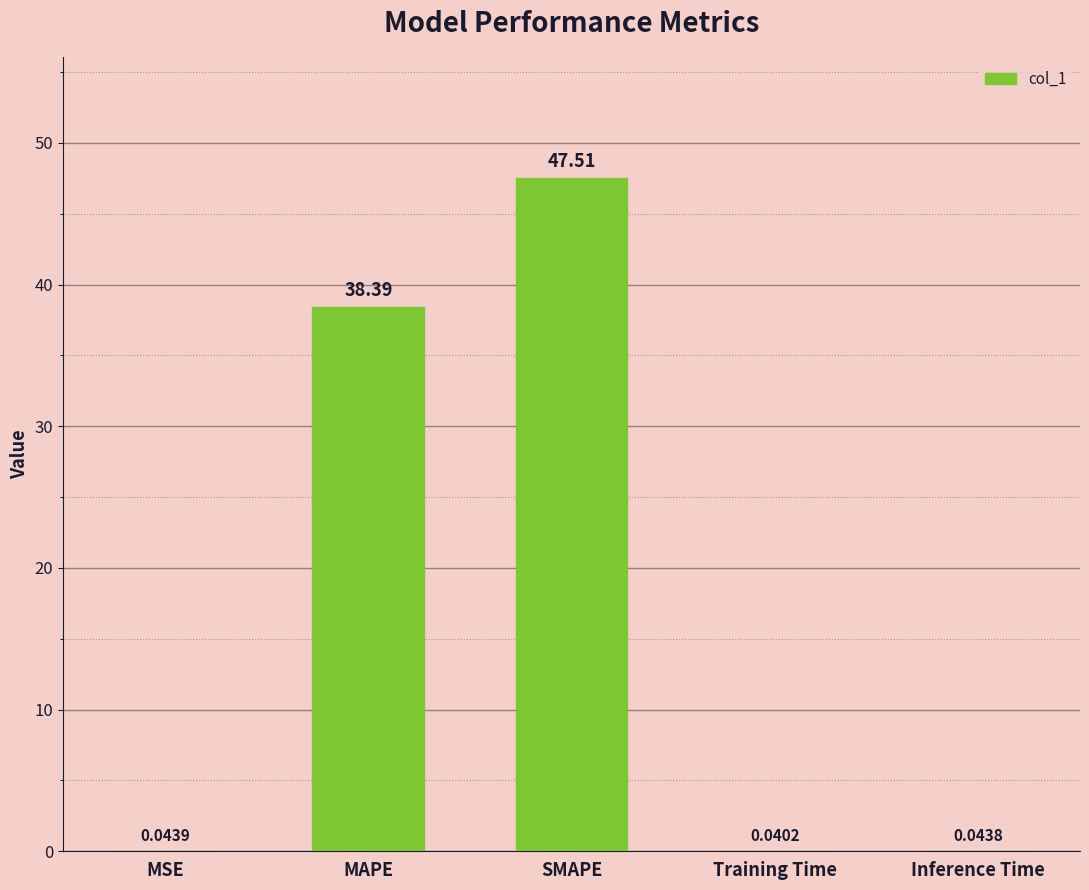

Which label corresponds to the largest value in the chart?

SMAPE